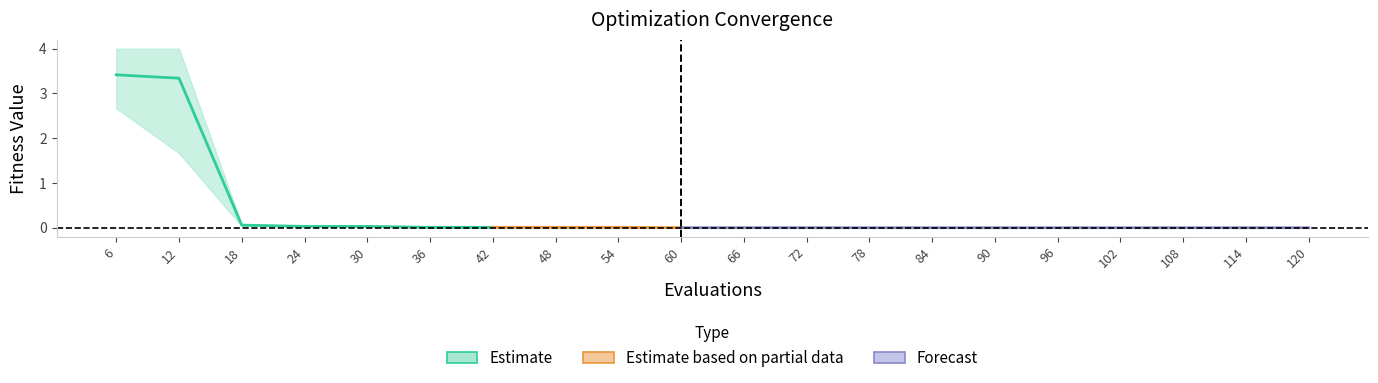

Is it true that best equals 0.0 at 72?

False